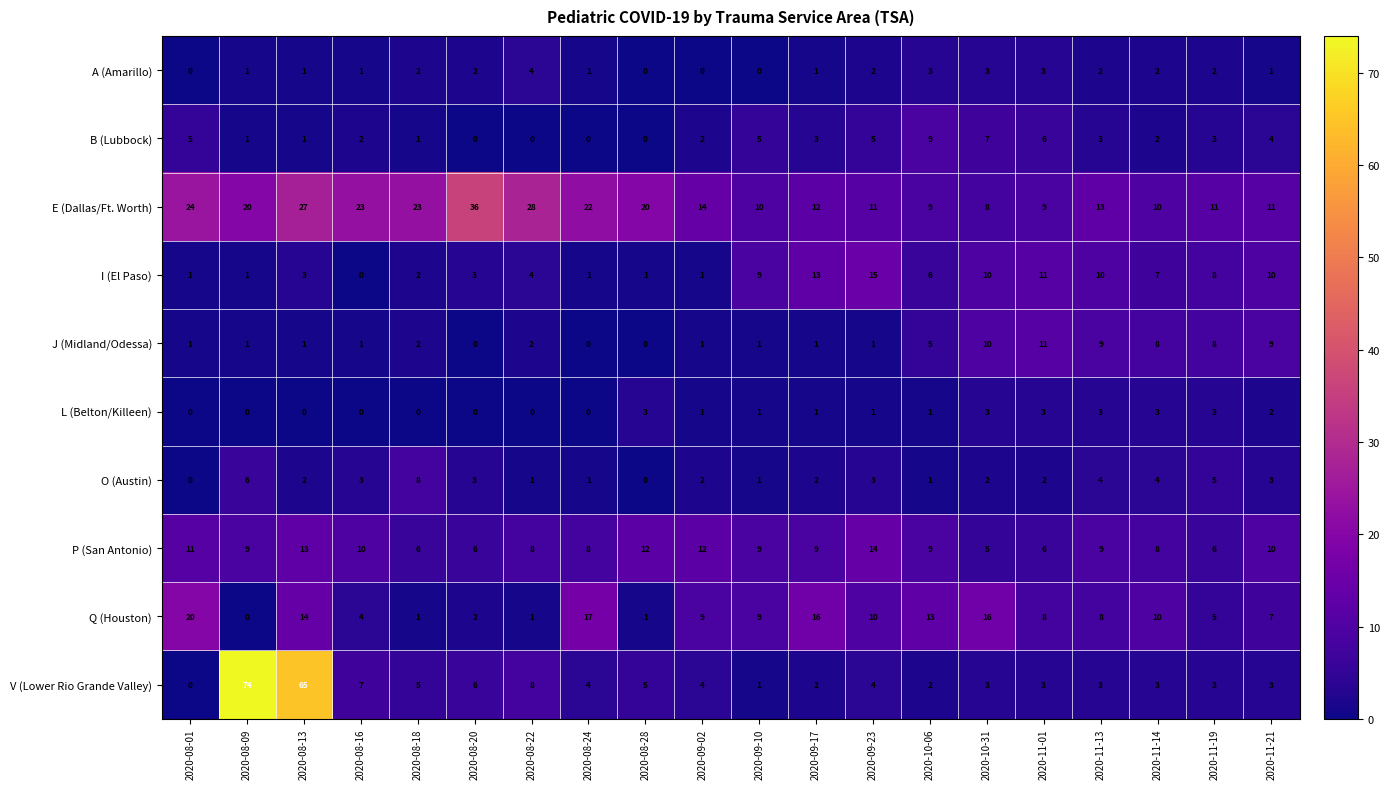

Which series has the largest range (max minus min)?

V (Lower Rio Grande Valley)